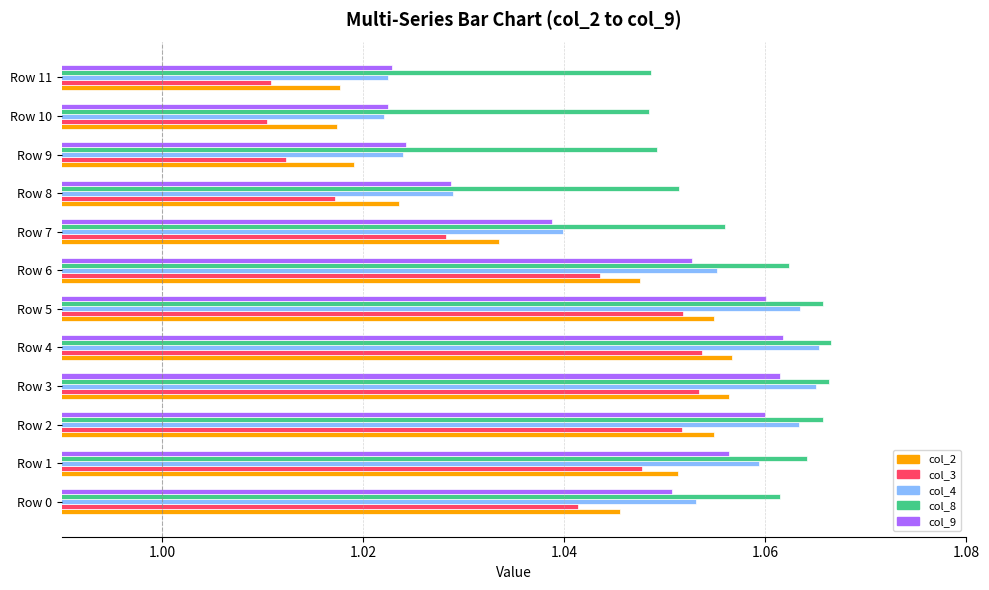

Which series has the largest range (max minus min)?

col_3